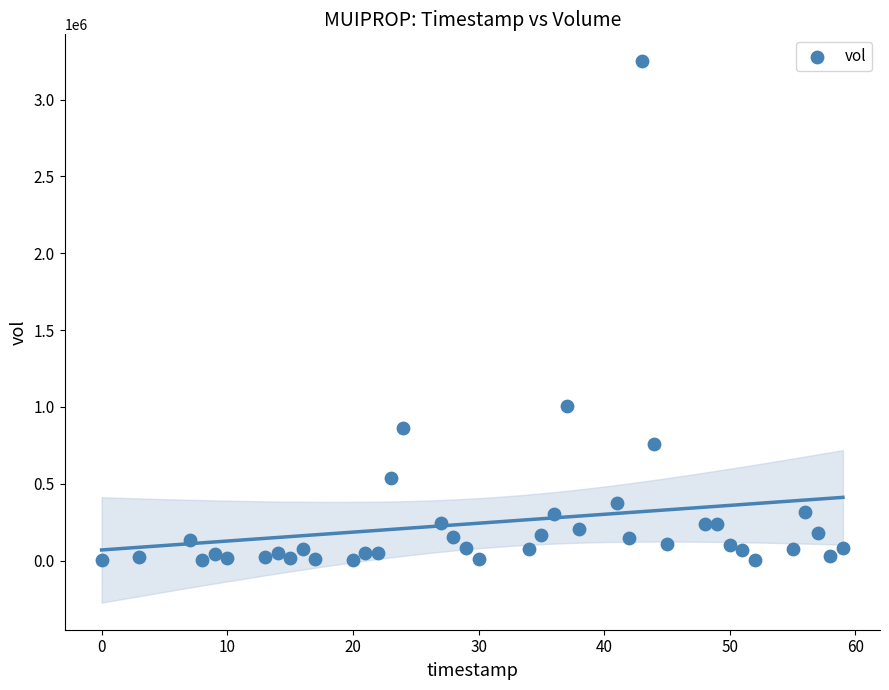

What Y value in the scatter plot is closest to 1624950?

1008100